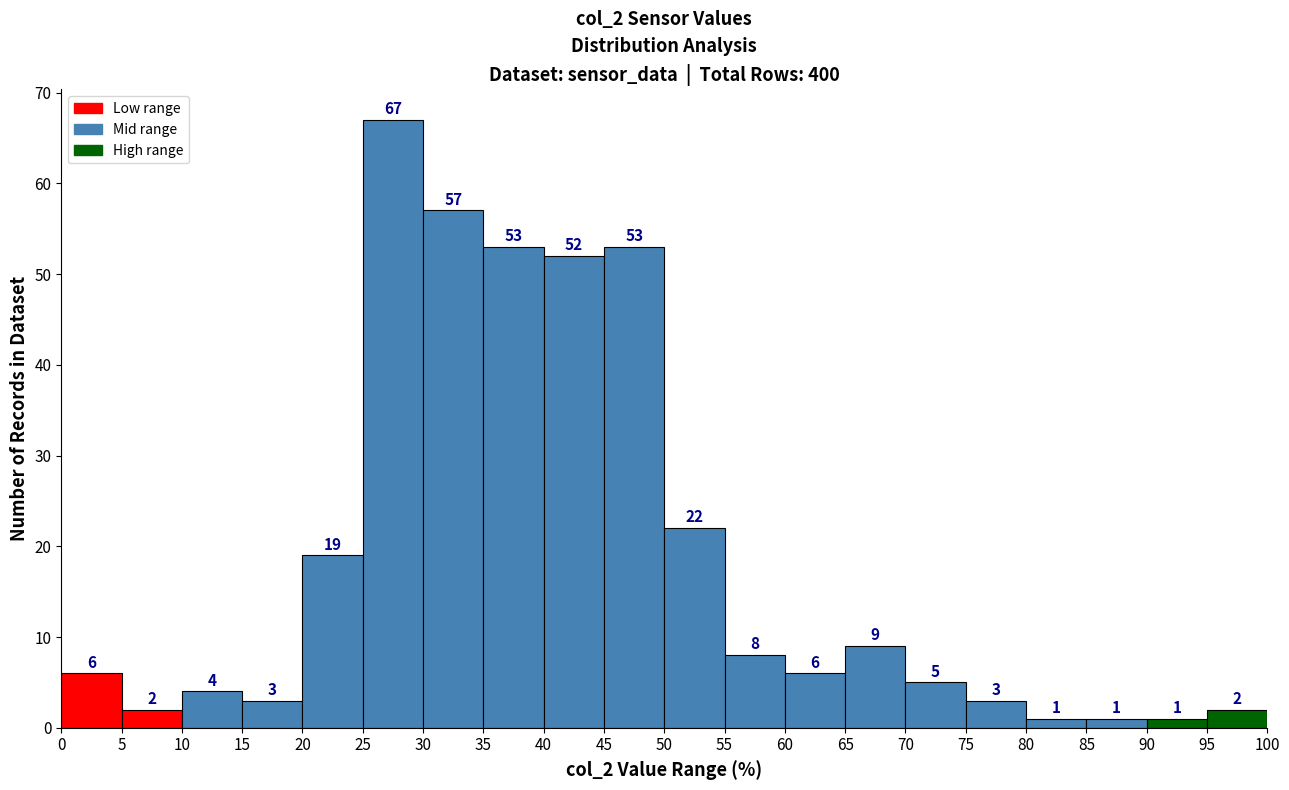

What is the height of the bar covering 75 to 80 on the x-axis?

3